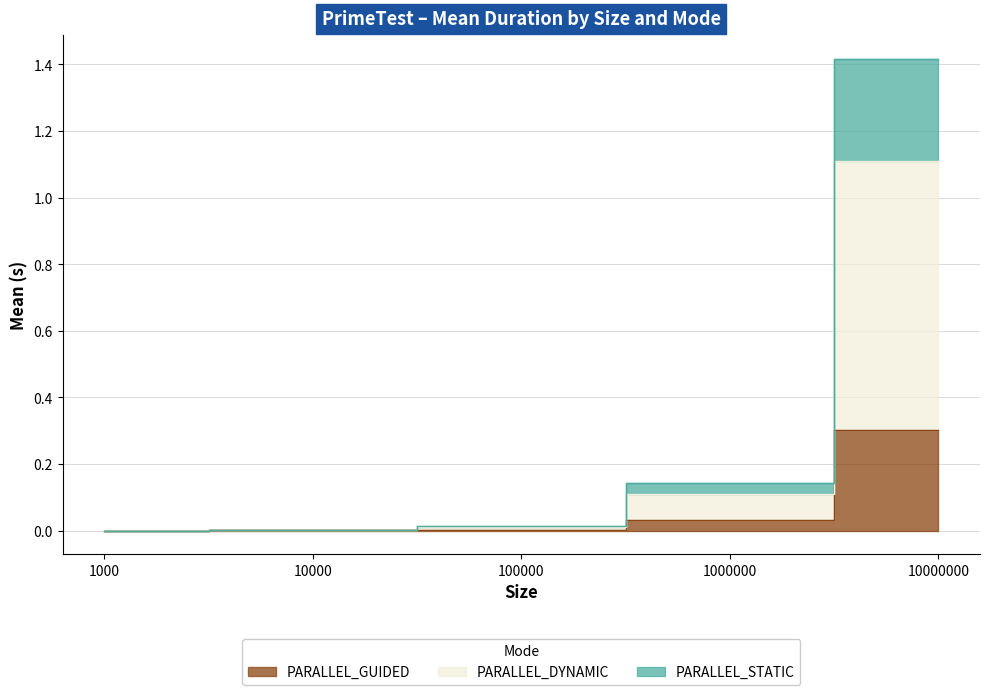

The value of PARALLEL_DYNAMIC at 10000 is 0.0. True or false?

True